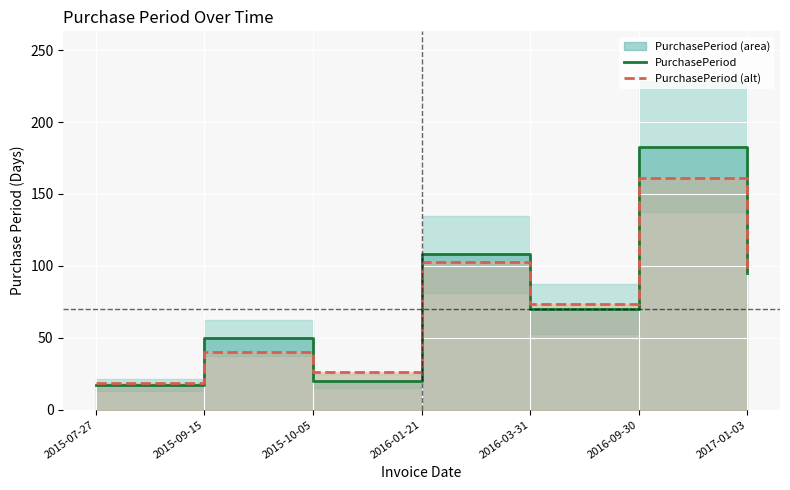

At which category does the chart reach its peak across all series?

2016-09-30